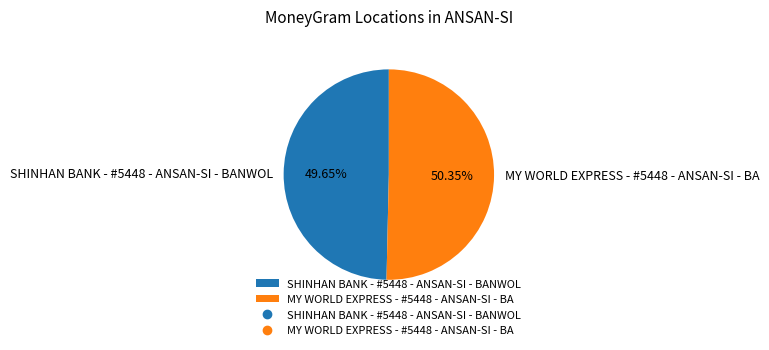

Between SHINHAN BANK - #5448 - ANSAN-SI - BANWOL and MY WORLD EXPRESS - #5448 - ANSAN-SI - BA, which is larger?

MY WORLD EXPRESS - #5448 - ANSAN-SI - BA